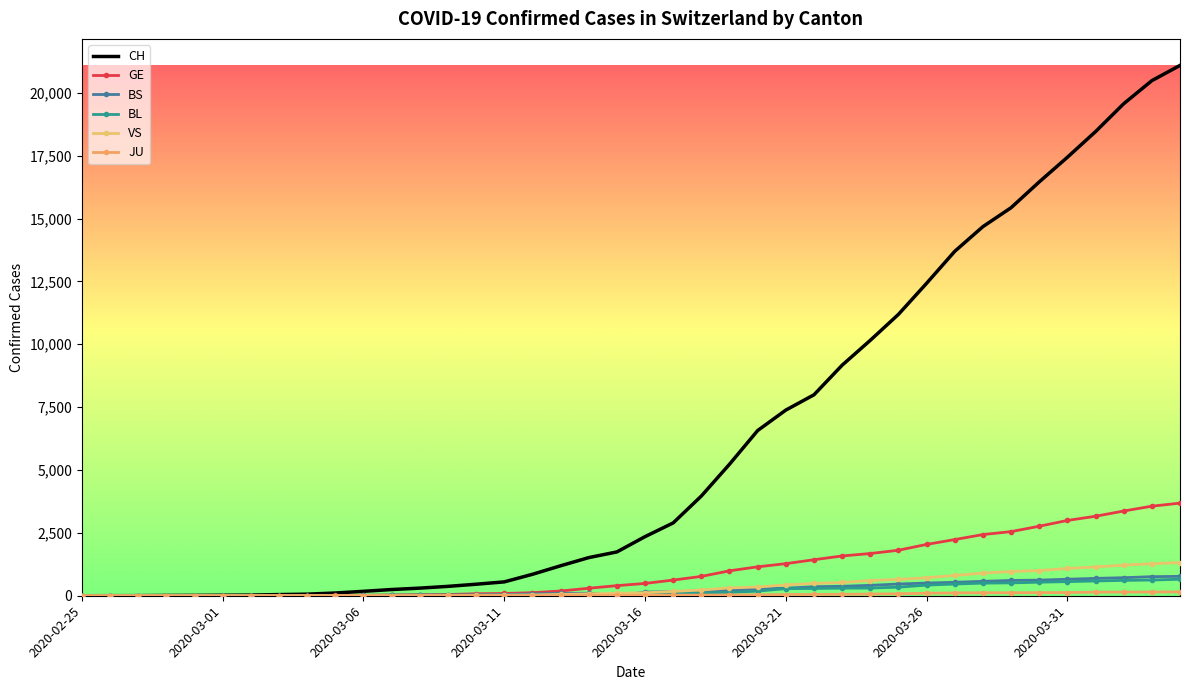

At which label is BS closest to 385?

2020-03-23